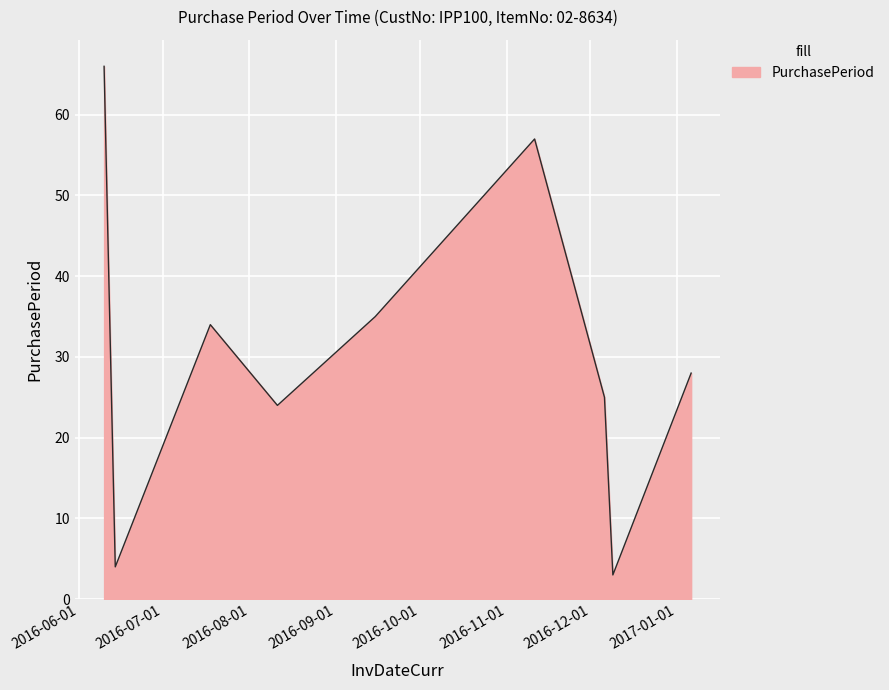

How many interior local valleys (lower than both neighbors) does the data have?

3